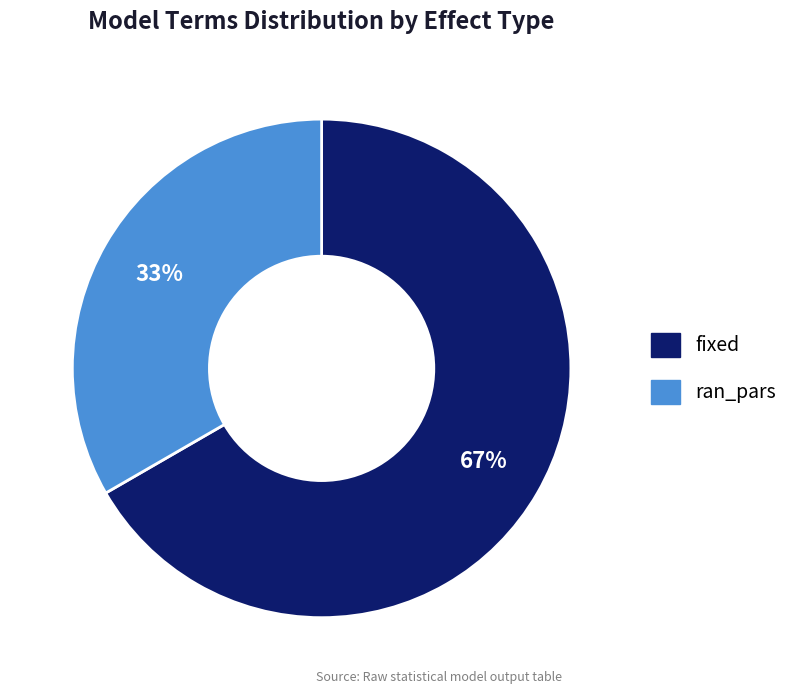

Combined, do fixed and ran_pars account for over 50%?

Yes